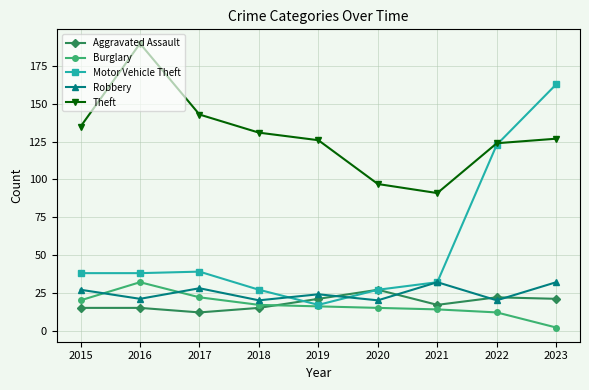

How many values in the Robbery series are below 24?

4